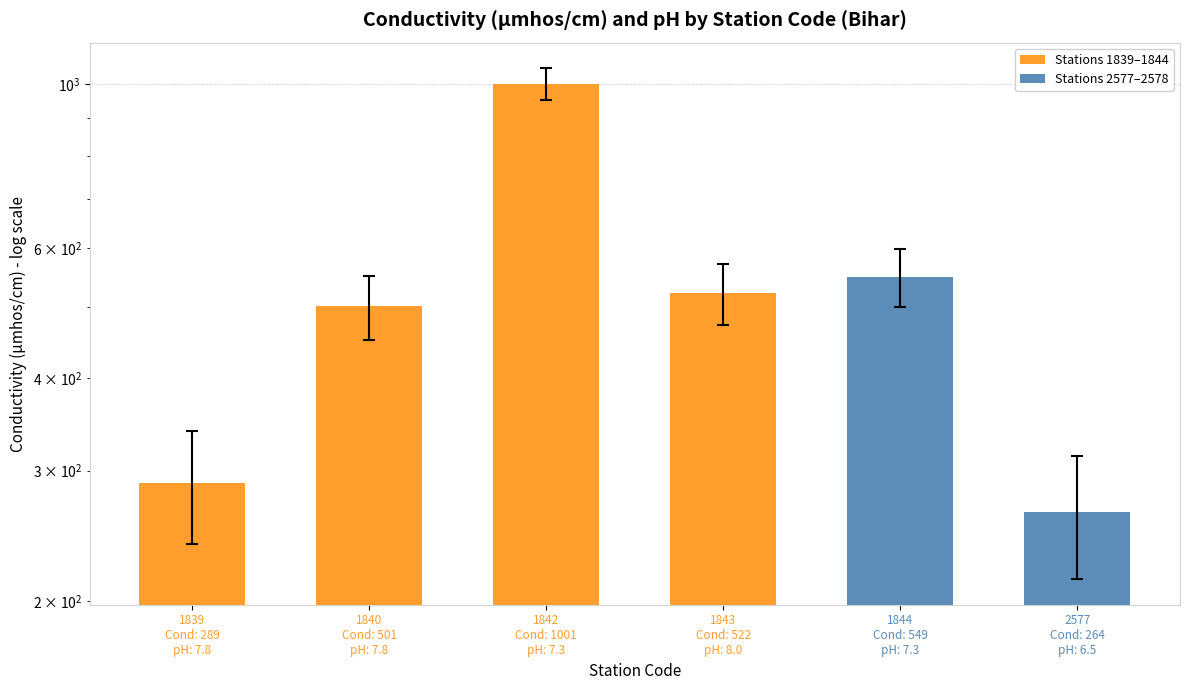

What is the difference between the second highest and second lowest values?

260